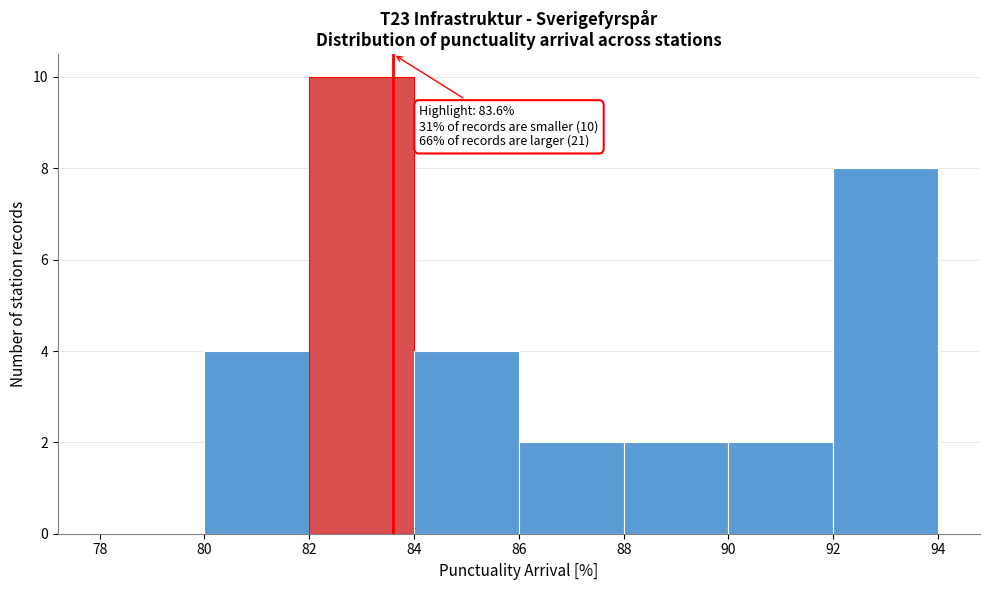

Over which range of the x-axis is the bar tallest?

82 to 84